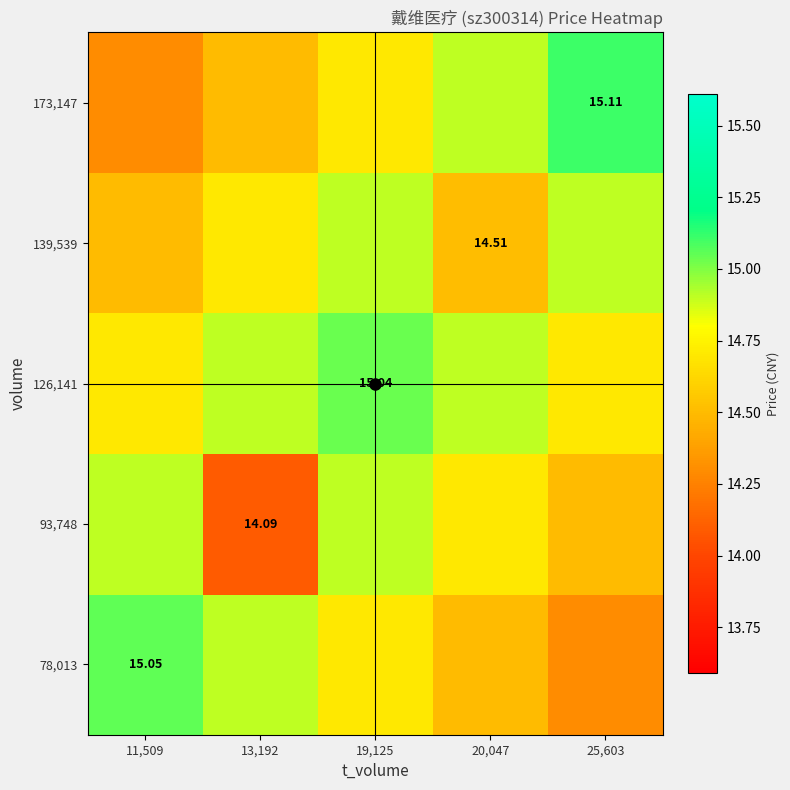

What is the sum of all 173,147 values?

73.5